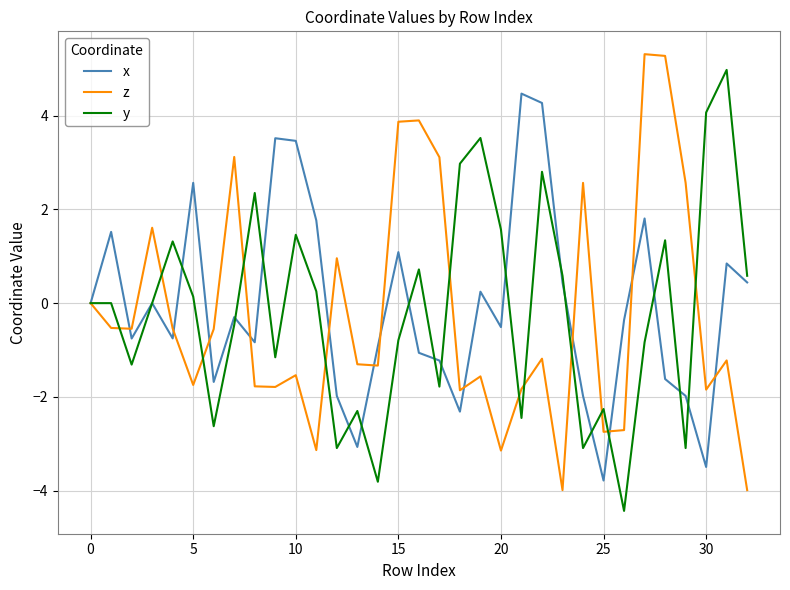

What is the greatest value displayed?

5.3